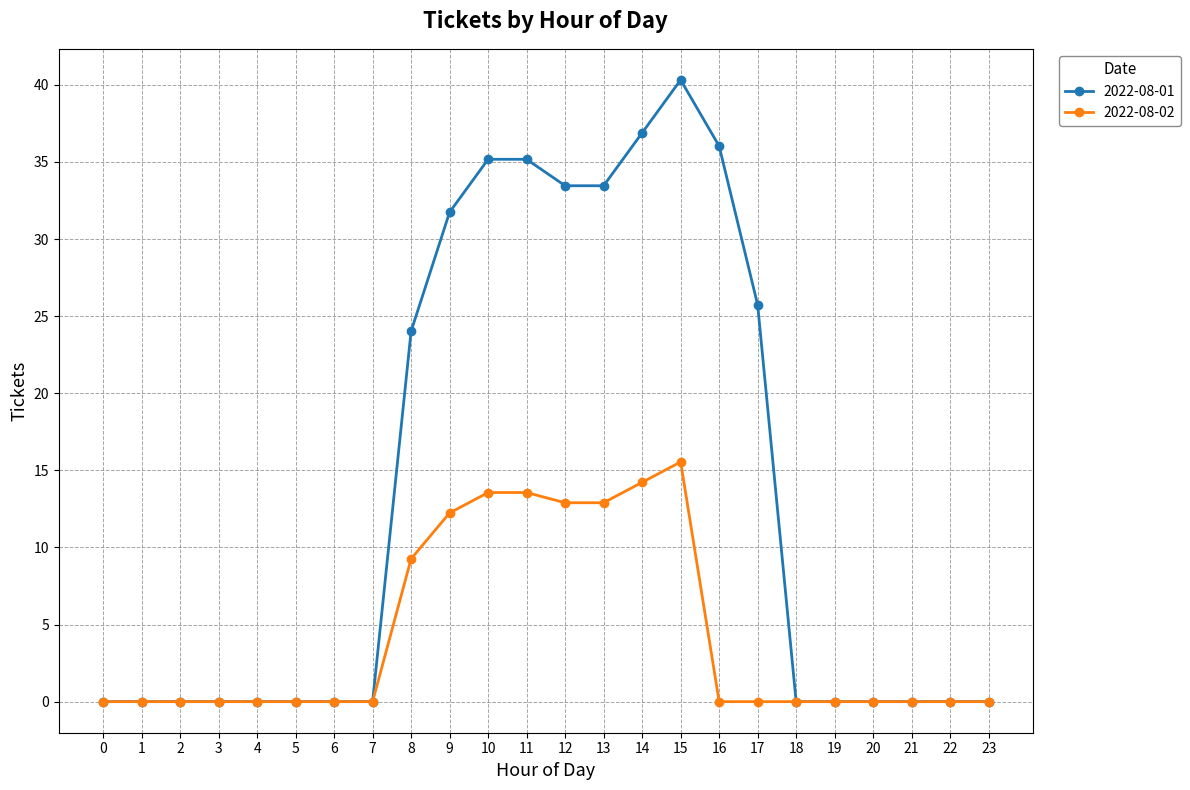

At how many categories does at least one series exceed 9?

10